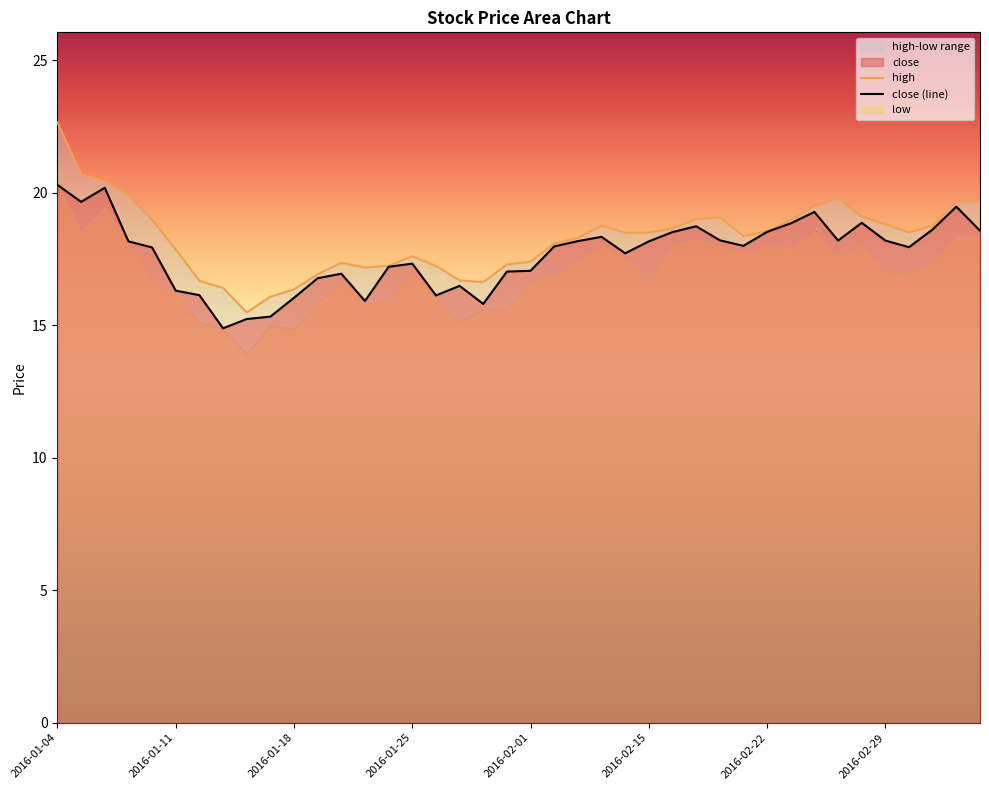

At which label does high first exceed 18?

2016-01-04